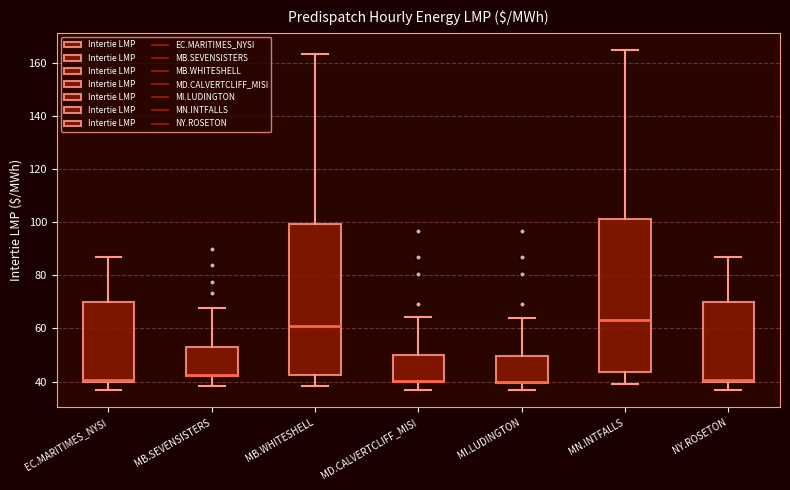

Where does the upper whisker of the box for MB.SEVENSISTERS end on the y-axis? The values are not printed on the chart, so give them approximately, as read against the axis.

68